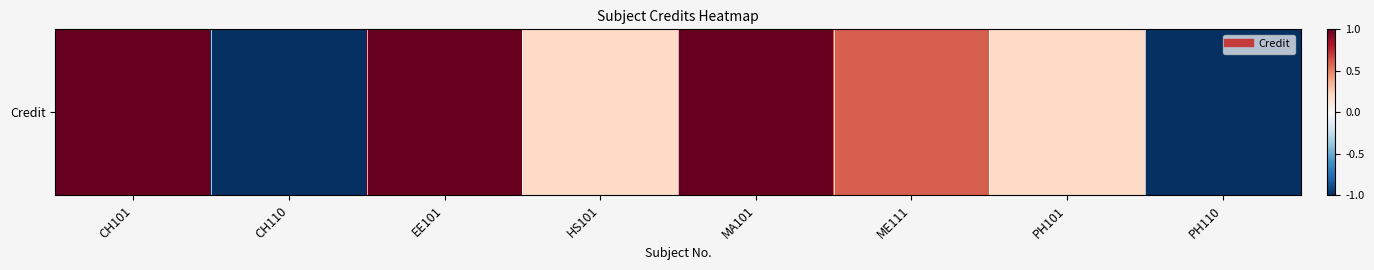

Is it true that the value at ME111 is 0.6?

True